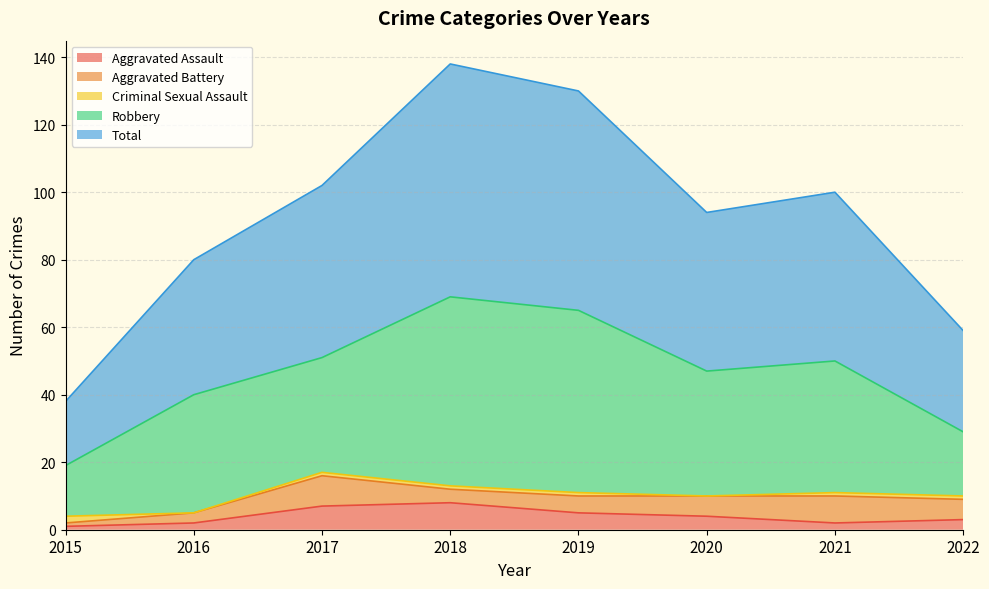

What is the greatest value displayed?

69